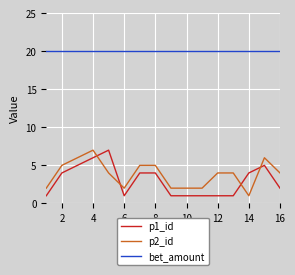

What is the maximum value shown in the chart?

20